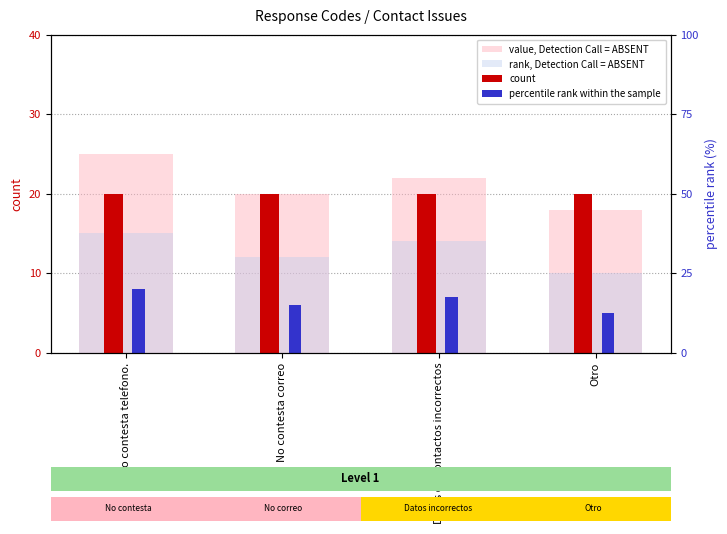

Are the bars grouped side by side (vs. stacked)?

Yes